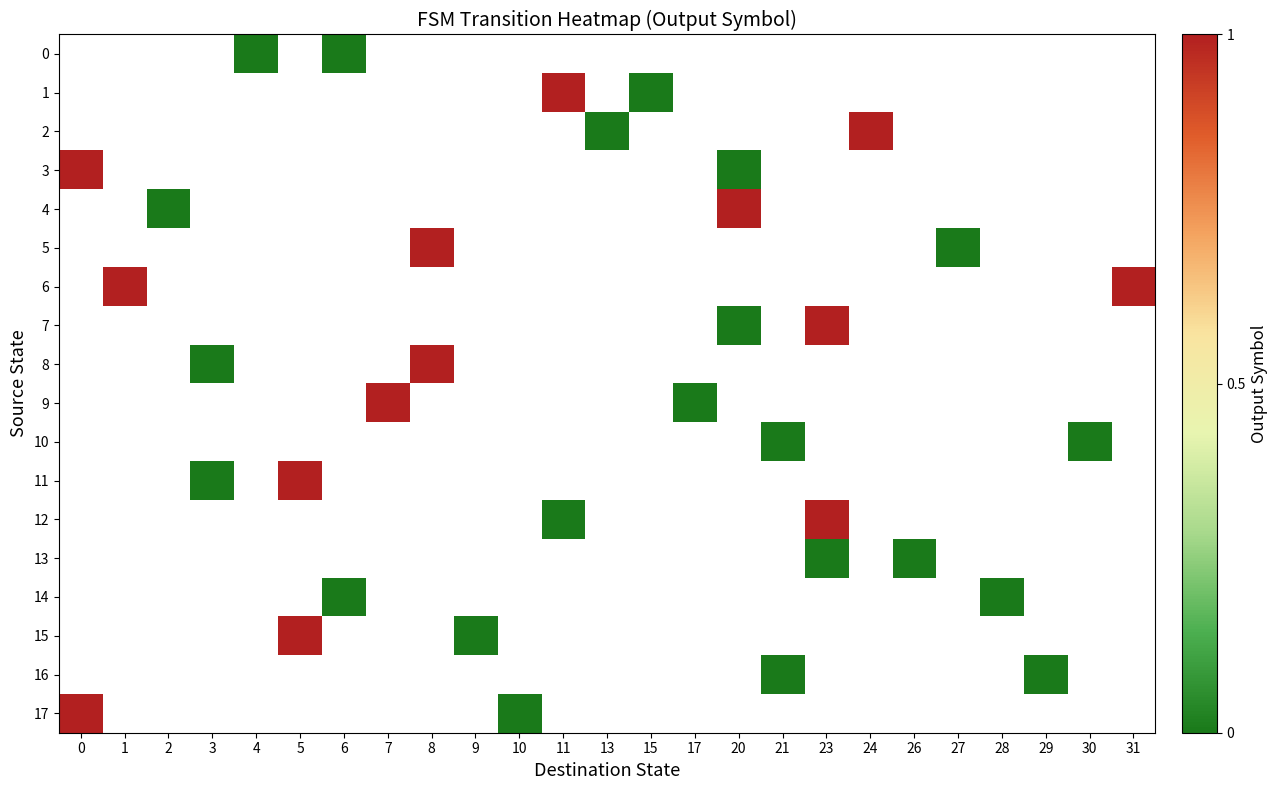

At which category does the chart reach its minimum across all series?

4